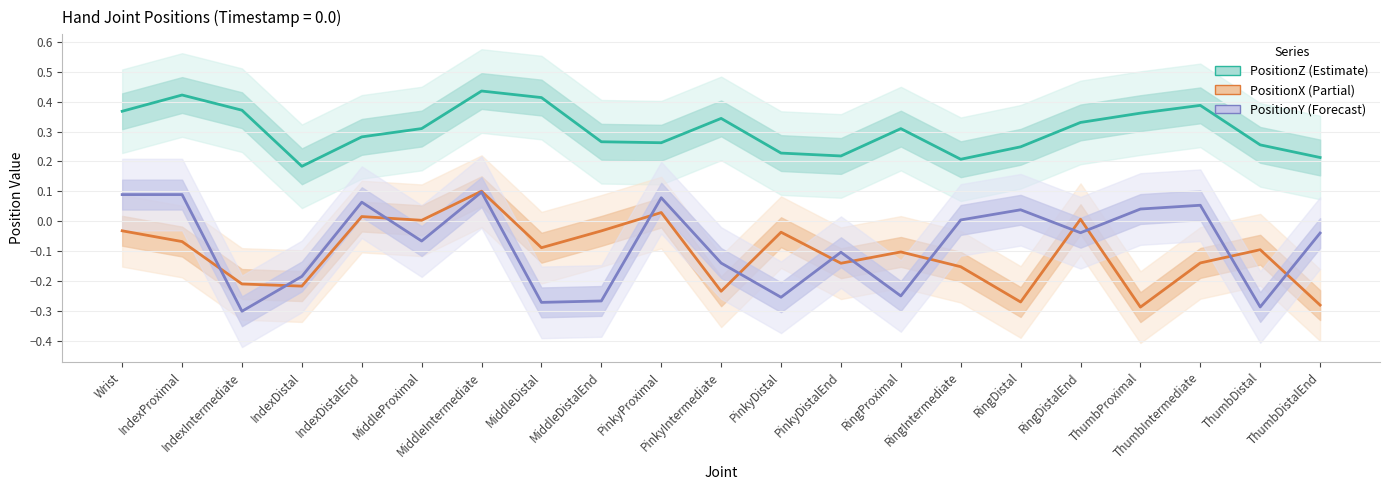

Reading right to left, transcribe all the data shown in this chart.

PositionZ: ThumbDistalEnd=0.2	ThumbDistal=0.3	ThumbIntermediate=0.4	ThumbProximal=0.4	RingDistalEnd=0.3	RingDistal=0.2	RingIntermediate=0.2	RingProximal=0.3	PinkyDistalEnd=0.2	PinkyDistal=0.2	PinkyIntermediate=0.3	PinkyProximal=0.3	MiddleDistalEnd=0.3	MiddleDistal=0.4	MiddleIntermediate=0.4	MiddleProximal=0.3	IndexDistalEnd=0.3	IndexDistal=0.2	IndexIntermediate=0.4	IndexProximal=0.4	Wrist=0.4
PositionX: ThumbDistalEnd=-0.3	ThumbDistal=-0.1	ThumbIntermediate=-0.1	ThumbProximal=-0.3	RingDistalEnd=0.0	RingDistal=-0.3	RingIntermediate=-0.2	RingProximal=-0.1	PinkyDistalEnd=-0.1	PinkyDistal=-0.0	PinkyIntermediate=-0.2	PinkyProximal=0.0	MiddleDistalEnd=-0.0	MiddleDistal=-0.1	MiddleIntermediate=0.1	MiddleProximal=0.0	IndexDistalEnd=0.0	IndexDistal=-0.2	IndexIntermediate=-0.2	IndexProximal=-0.1	Wrist=-0.0
PositionY: ThumbDistalEnd=-0.0	ThumbDistal=-0.3	ThumbIntermediate=0.1	ThumbProximal=0.0	RingDistalEnd=-0.0	RingDistal=0.0	RingIntermediate=0.0	RingProximal=-0.3	PinkyDistalEnd=-0.1	PinkyDistal=-0.3	PinkyIntermediate=-0.1	PinkyProximal=0.1	MiddleDistalEnd=-0.3	MiddleDistal=-0.3	MiddleIntermediate=0.1	MiddleProximal=-0.1	IndexDistalEnd=0.1	IndexDistal=-0.2	IndexIntermediate=-0.3	IndexProximal=0.1	Wrist=0.1